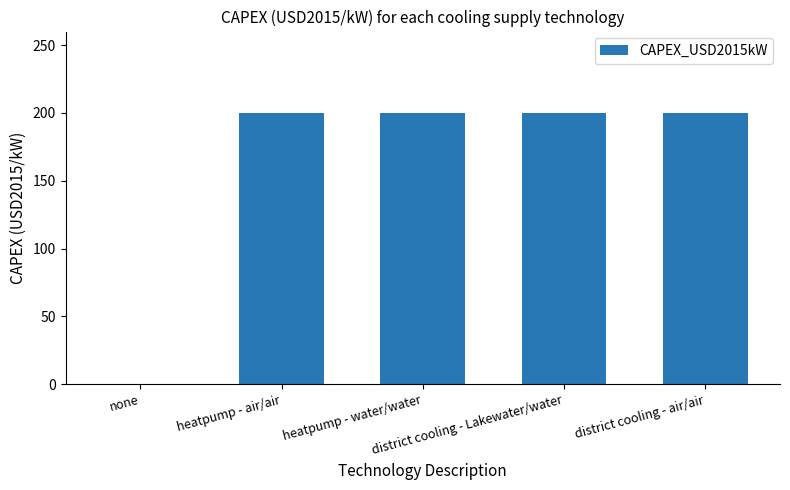

What is the greatest value displayed?

200